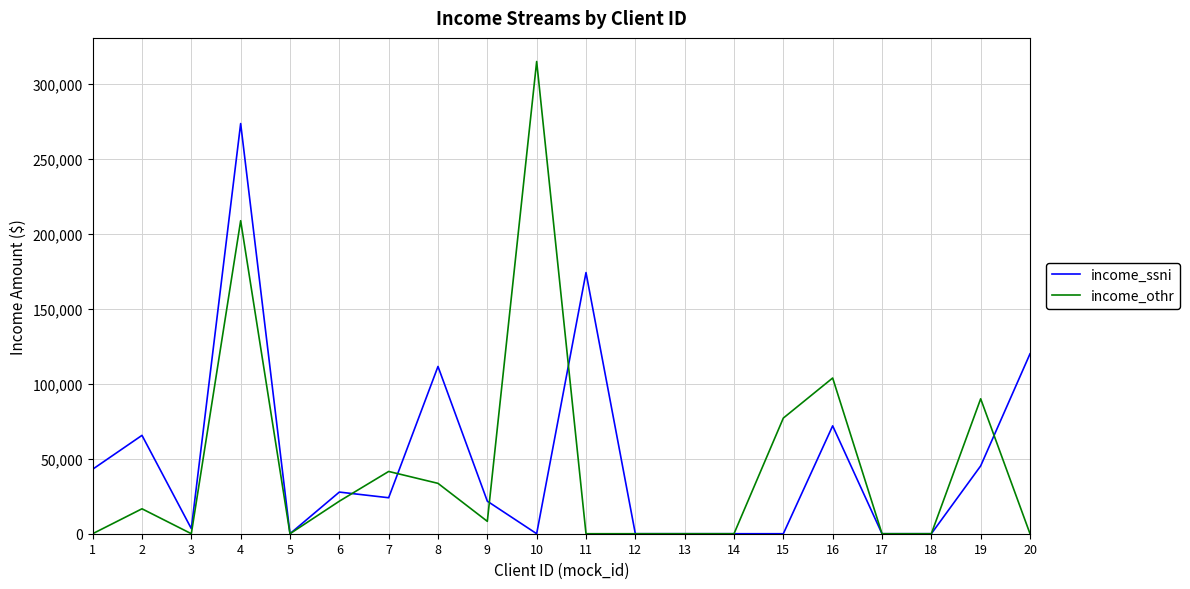

Where does the income_ssni series first go above 24000?

1